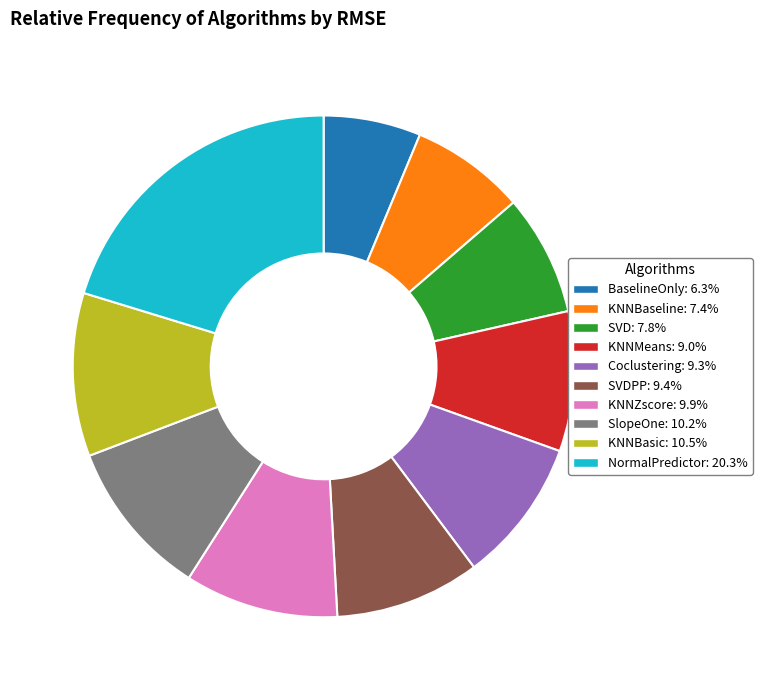

Is there a majority slice in this chart?

No